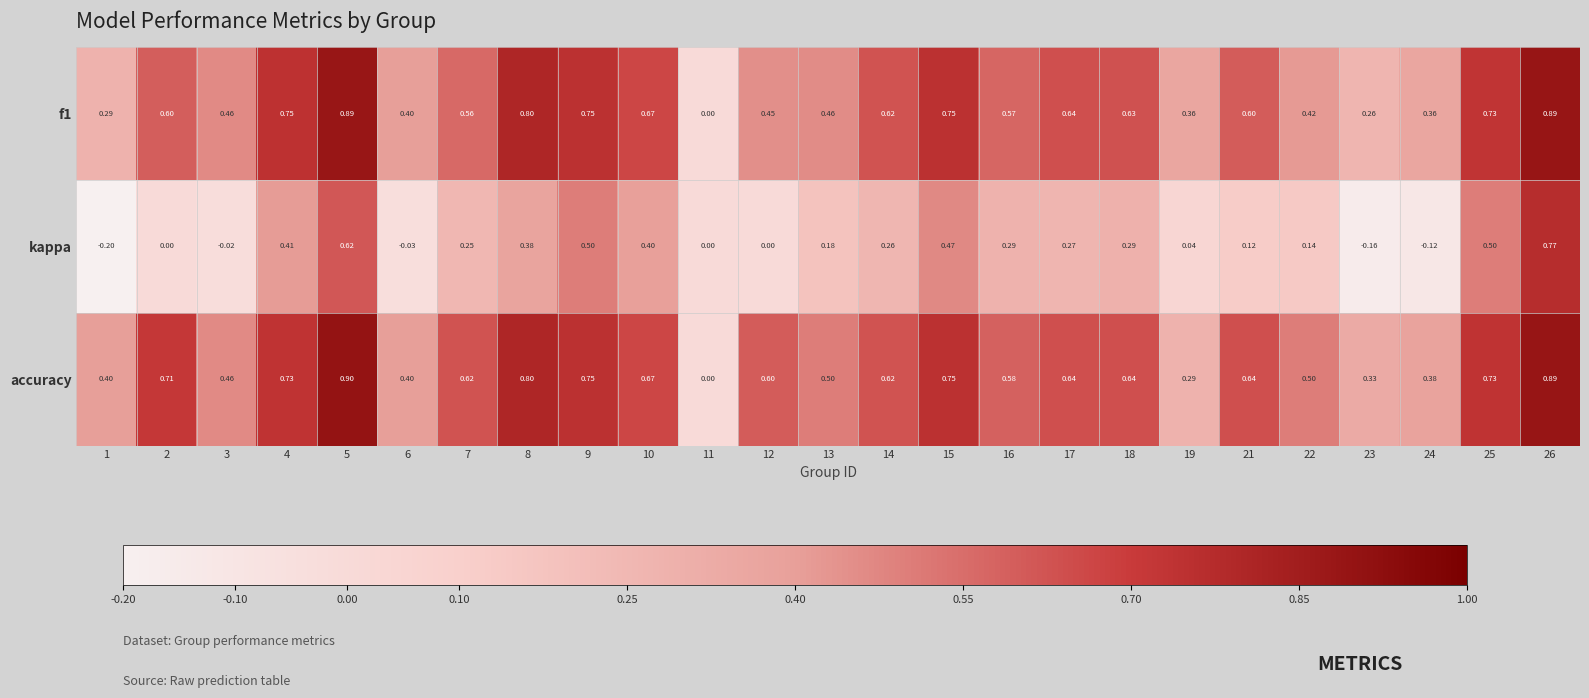

Which series has the largest total across all categories?

accuracy